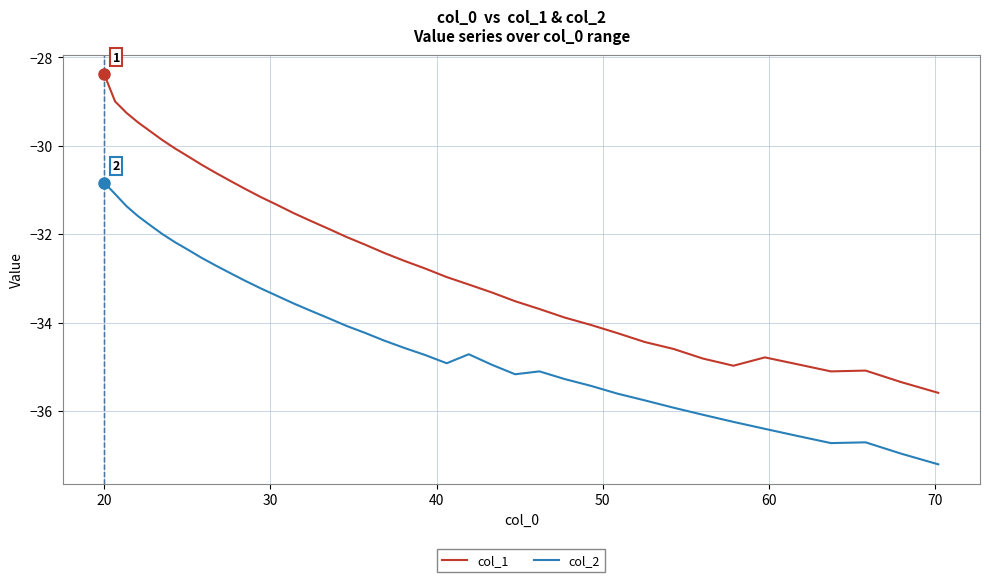

Which series has the widest spread of values?

col_1